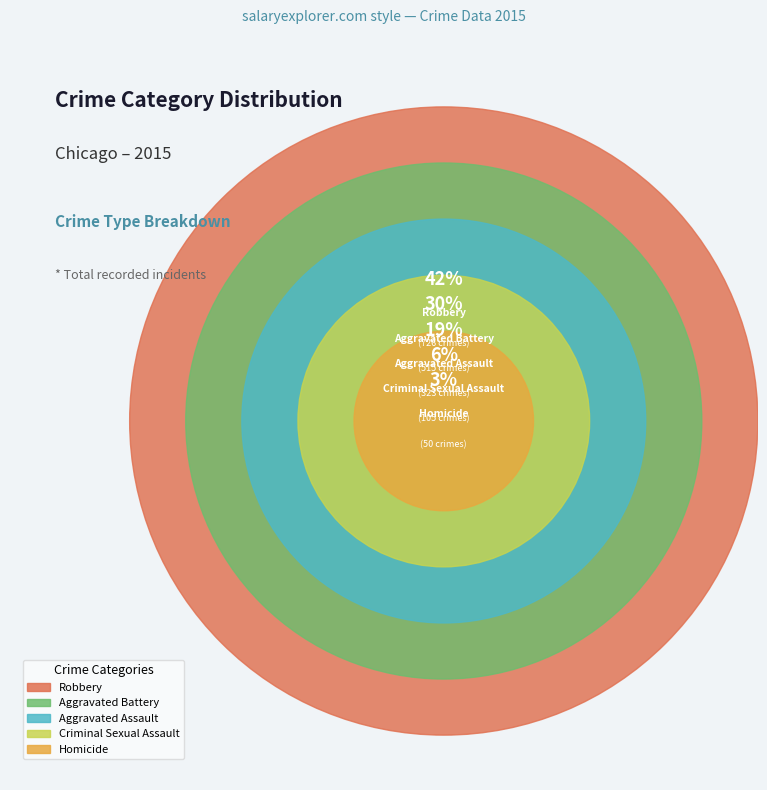

Which category has the smallest portion of the pie?

Homicide